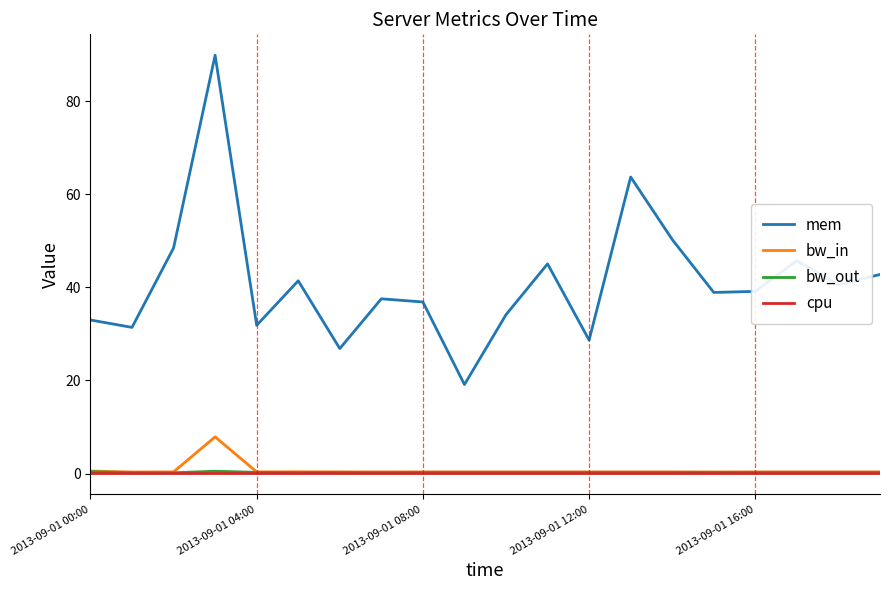

Which series has the largest total across all categories?

mem